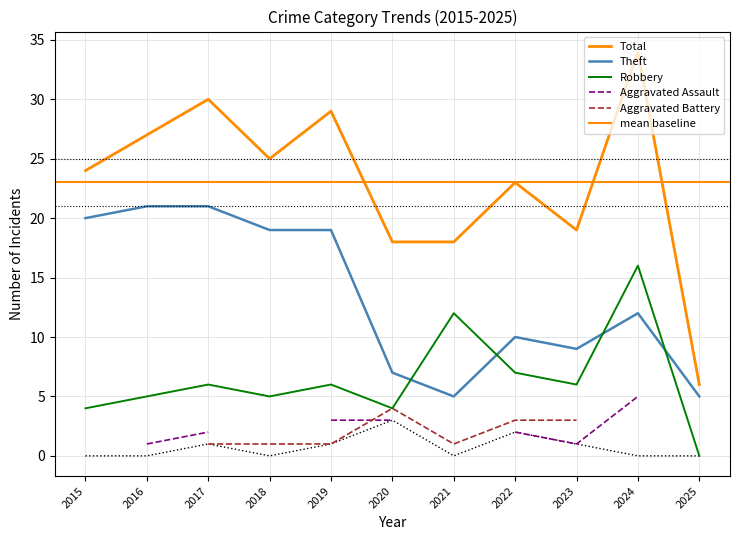

What is the total value across all series at 2015?

48